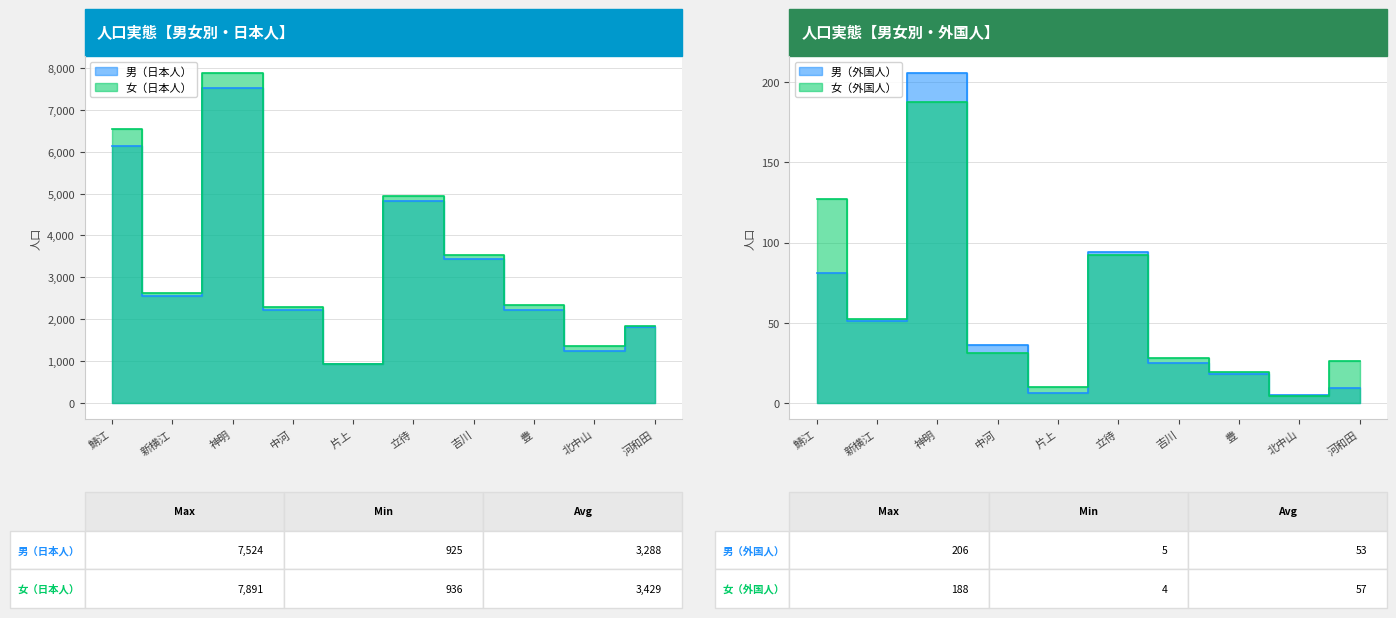

Which series has the largest range (max minus min)?

女（日本人）